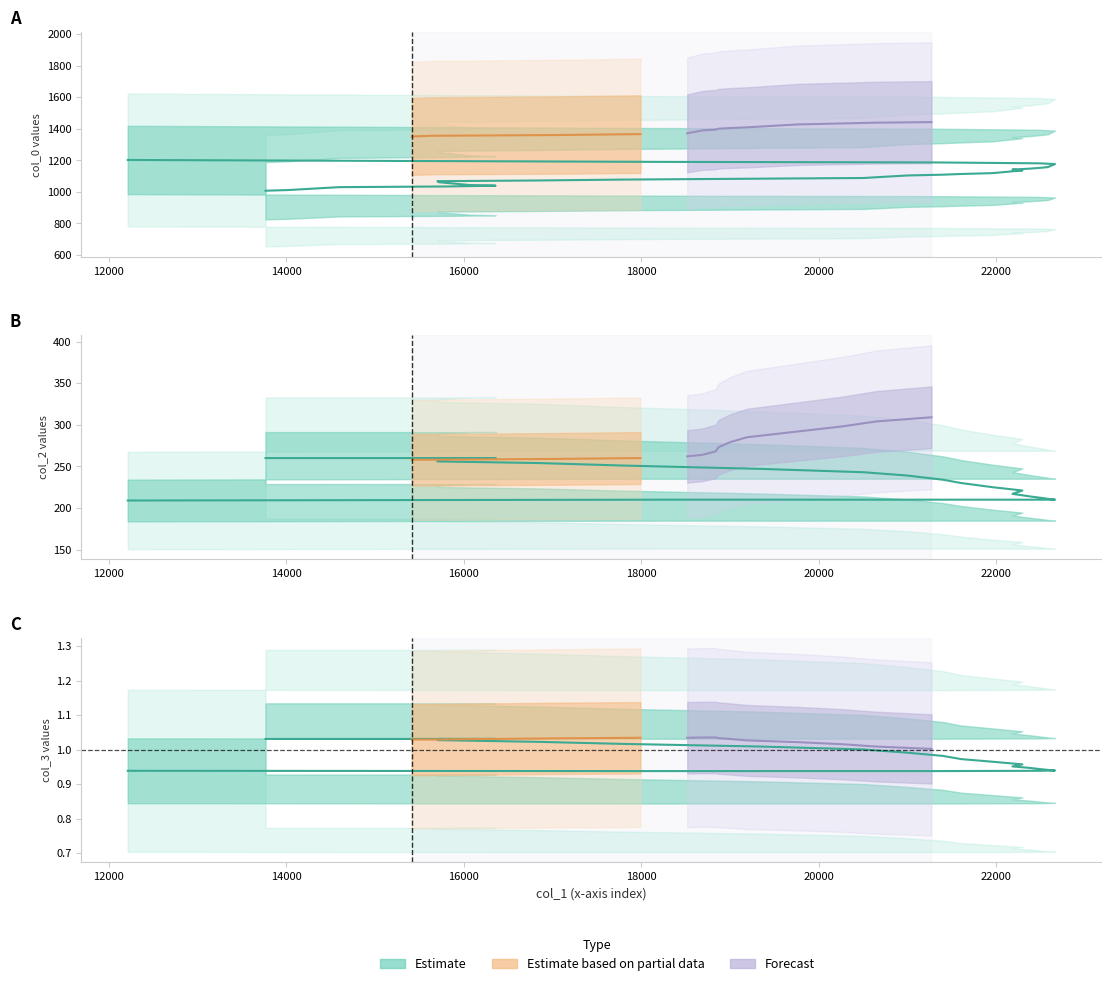

True or false: col_0 has a value of 635.8 at 0.

False